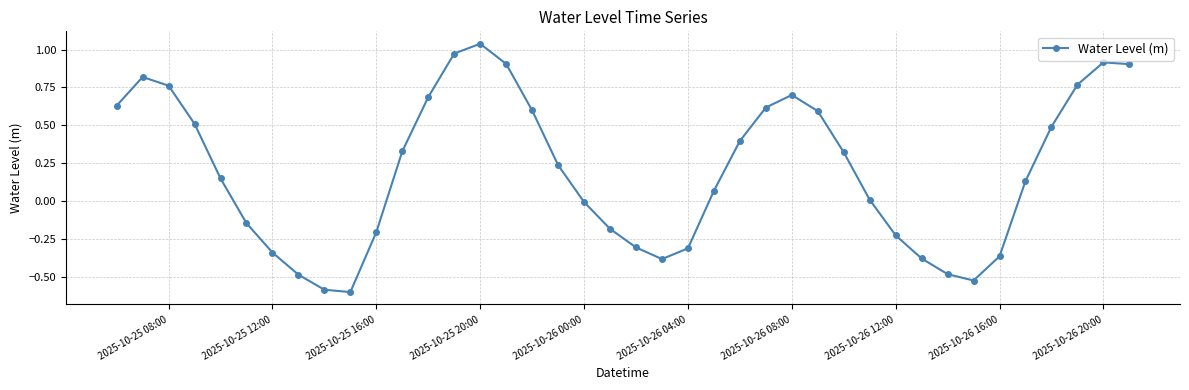

Is this an area chart (filled region under the line)?

No